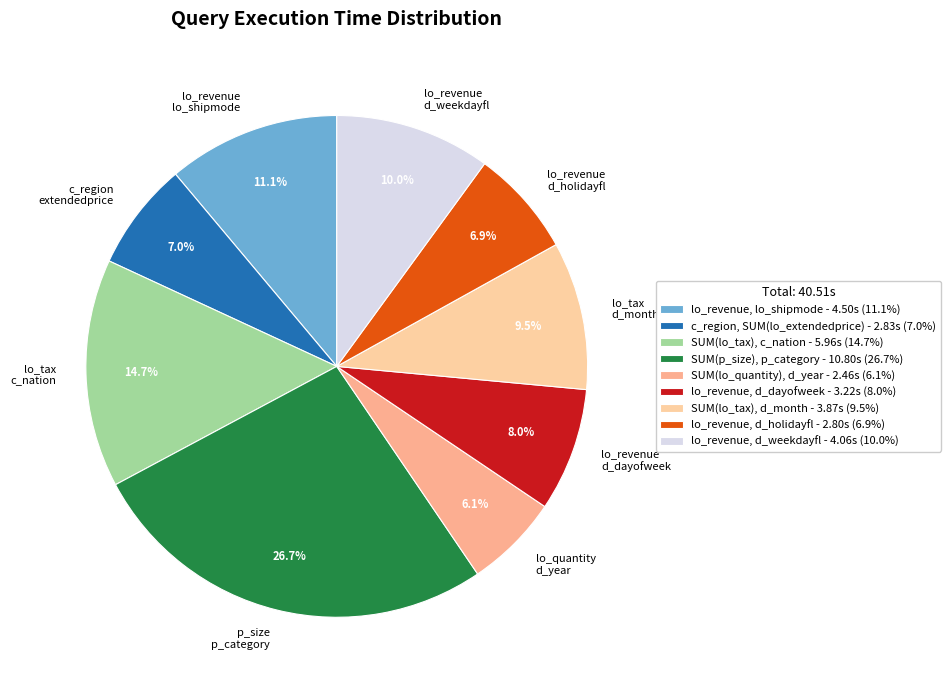

Is SUM(lo_quantity), d_year the majority of the pie?

No